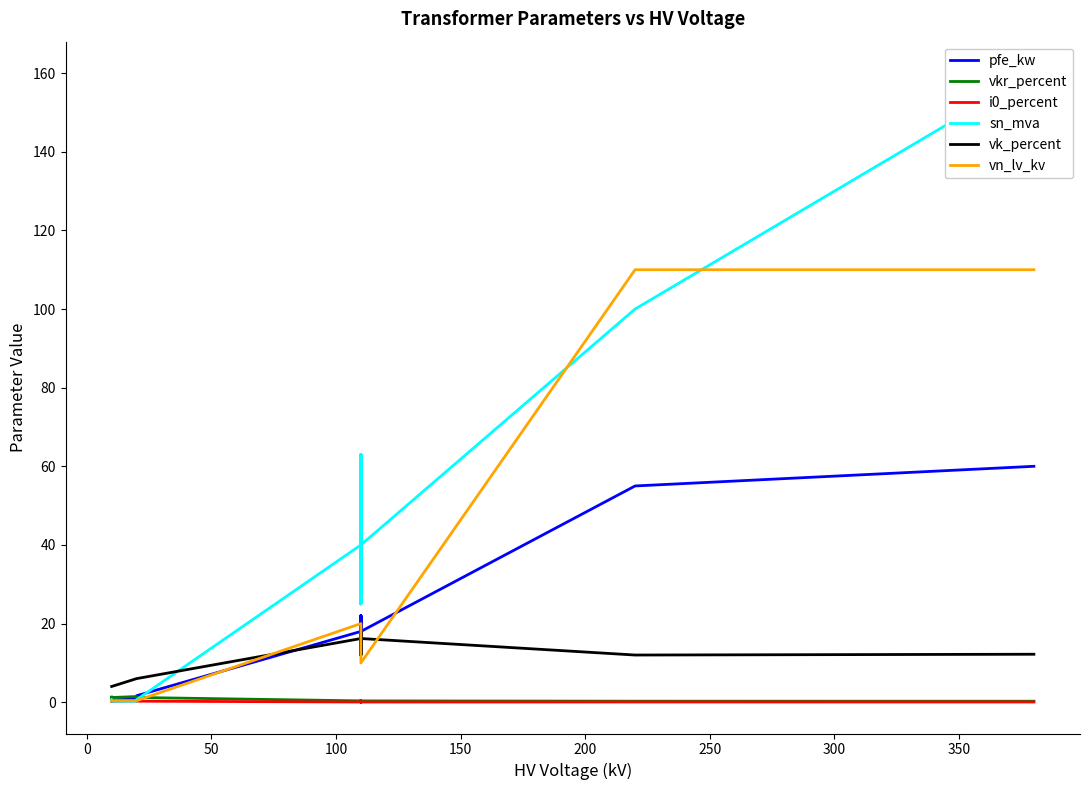

What are all the series names shown in the legend?

pfe_kw, vkr_percent, i0_percent, sn_mva, vk_percent, vn_lv_kv